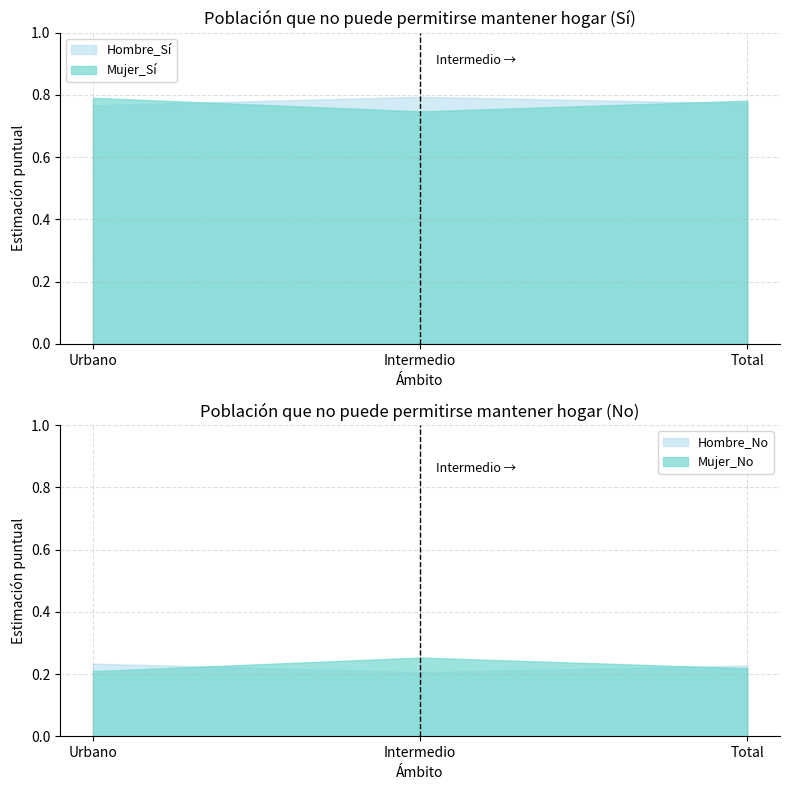

How many Hombre_Si values are between 0 and 1?

3